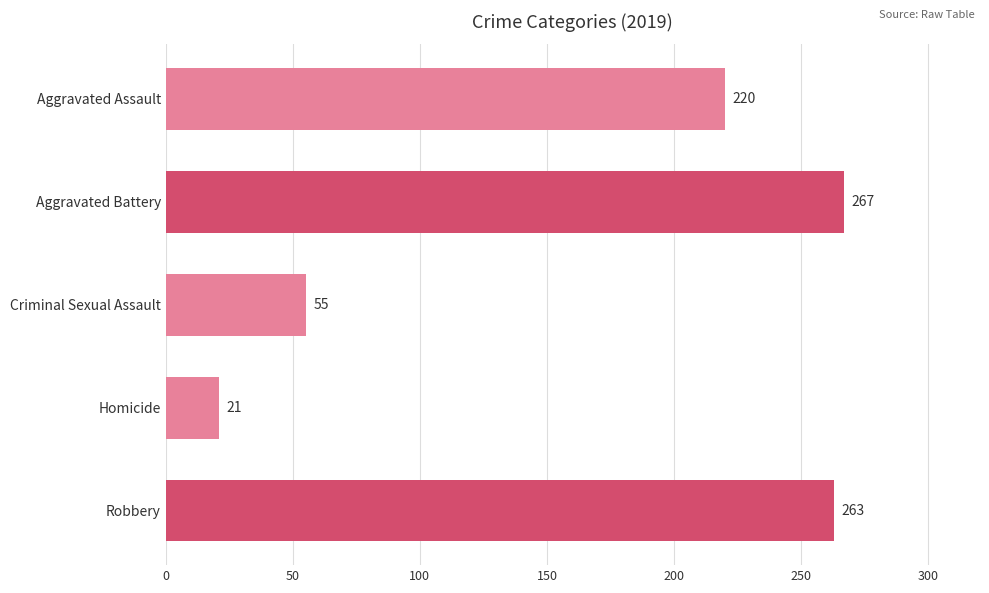

What is the difference between the maximum and minimum values?

246